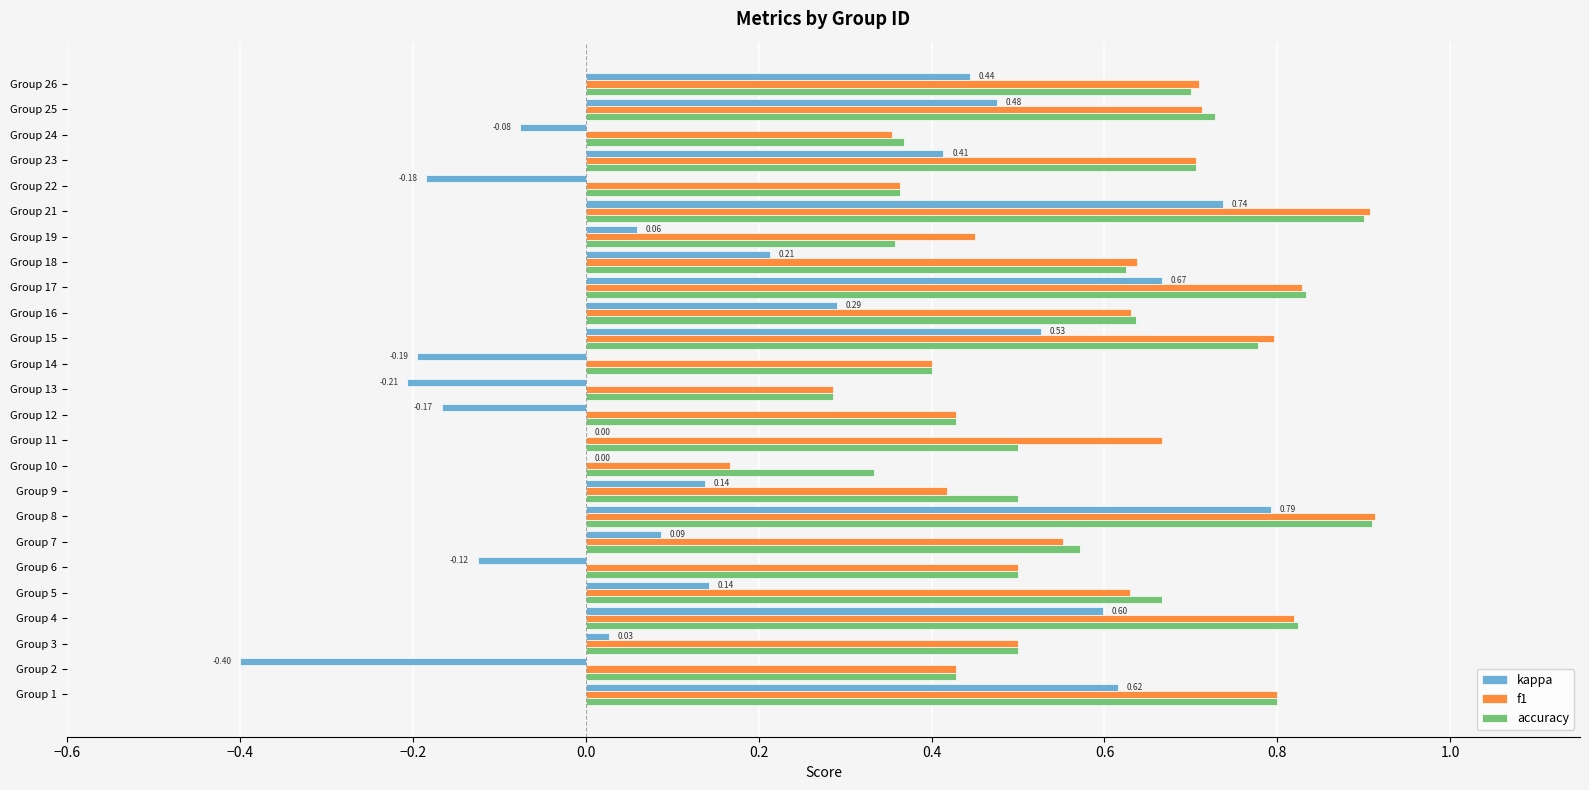

Is the value of kappa at Group 10 greater than the value of f1 at Group 19?

No